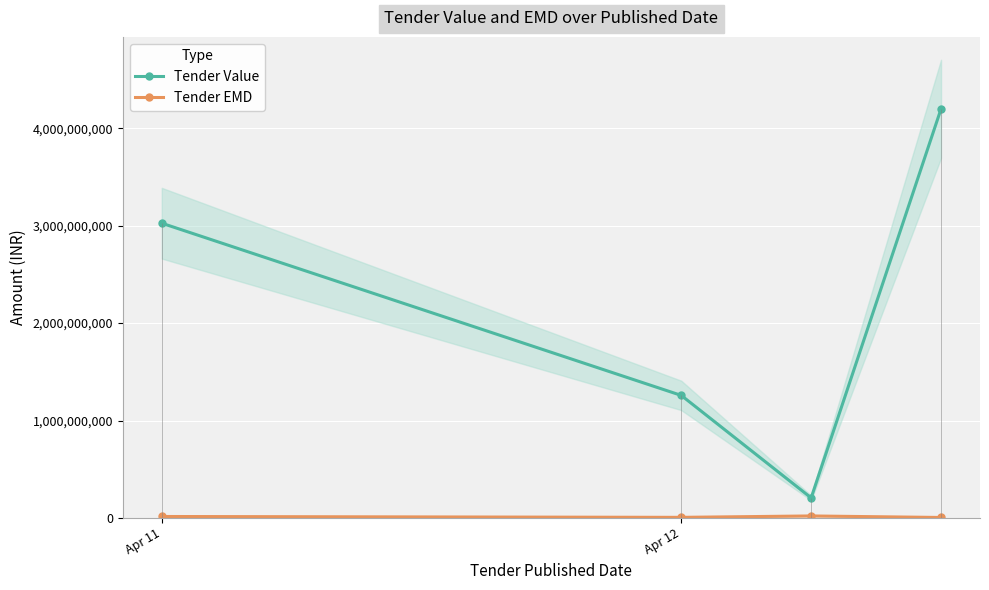

How many lines are shown in the chart?

2